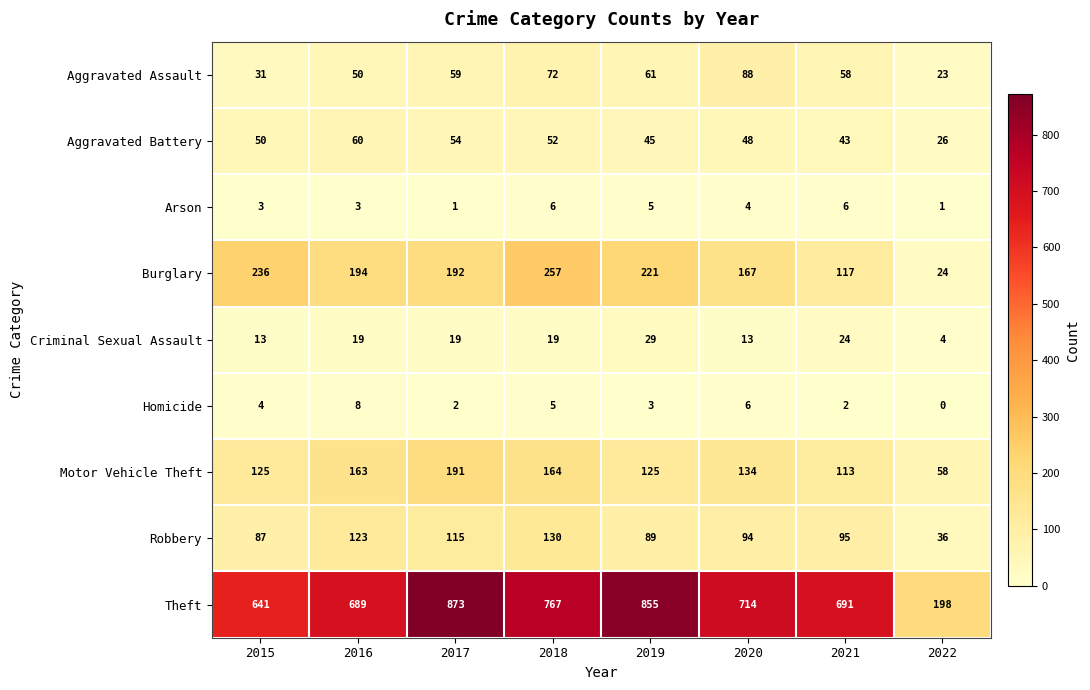

Is it true that Homicide equals 5 at 2018?

True